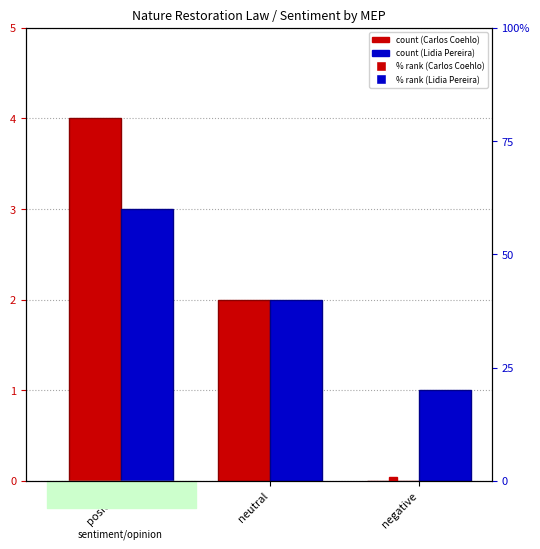

What position from the right is neutral?

2